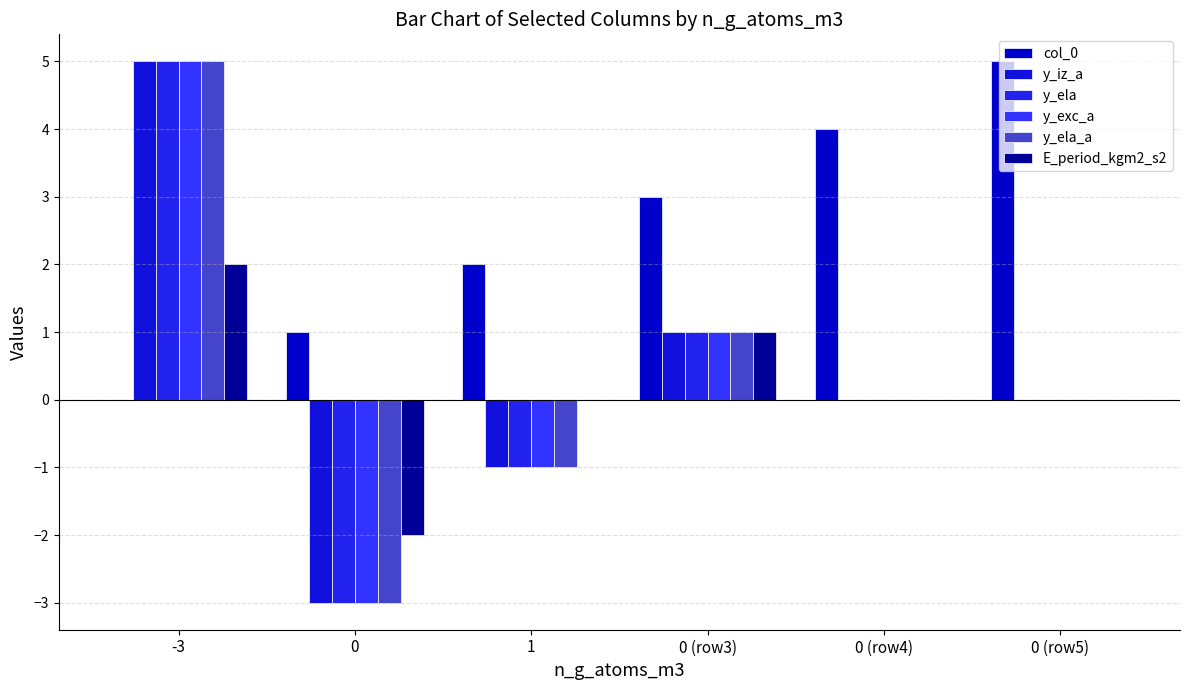

How many distinct data groups are displayed?

6